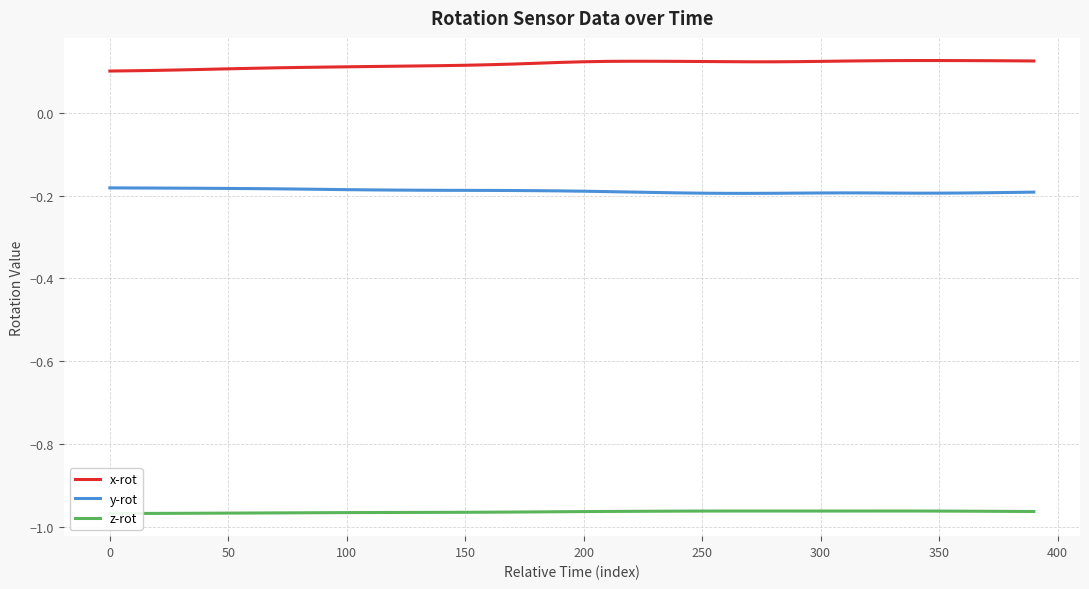

Reading right to left, list all the values displayed in this chart.

x-rot: 0.1	0.1	0.1	0.1	0.1	0.1	0.1	0.1	0.1	0.1	0.1	0.1	0.1	0.1	0.1	0.1	0.1	0.1	0.1	0.1	0.1	0.1	0.1	0.1	0.1	0.1	0.1	0.1	0.1	0.1	0.1	0.1	0.1	0.1	0.1	0.1	0.1	0.1	0.1	0.1
y-rot: -0.2	-0.2	-0.2	-0.2	-0.2	-0.2	-0.2	-0.2	-0.2	-0.2	-0.2	-0.2	-0.2	-0.2	-0.2	-0.2	-0.2	-0.2	-0.2	-0.2	-0.2	-0.2	-0.2	-0.2	-0.2	-0.2	-0.2	-0.2	-0.2	-0.2	-0.2	-0.2	-0.2	-0.2	-0.2	-0.2	-0.2	-0.2	-0.2	-0.2
z-rot: -1.0	-1.0	-1.0	-1.0	-1.0	-1.0	-1.0	-1.0	-1.0	-1.0	-1.0	-1.0	-1.0	-1.0	-1.0	-1.0	-1.0	-1.0	-1.0	-1.0	-1.0	-1.0	-1.0	-1.0	-1.0	-1.0	-1.0	-1.0	-1.0	-1.0	-1.0	-1.0	-1.0	-1.0	-1.0	-1.0	-1.0	-1.0	-1.0	-1.0